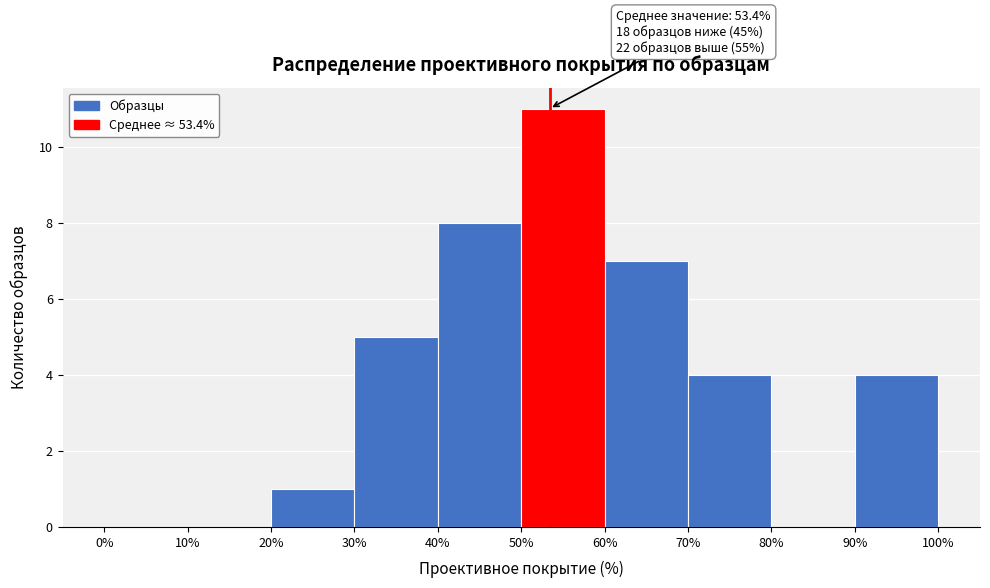

Over which range of the x-axis is the bar tallest?

50% to 60%